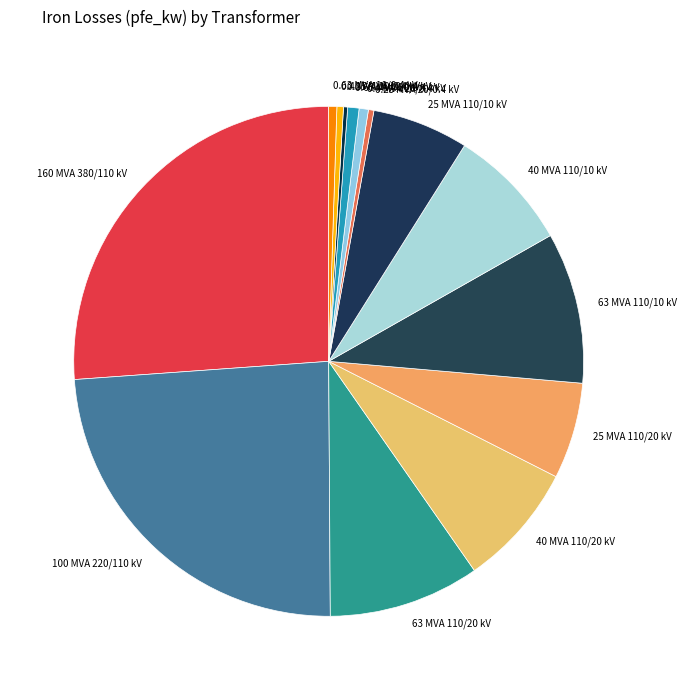

Is the sum of 100 MVA 220/110 kV and 0.25 MVA 20/0.4 kV greater than half?

No